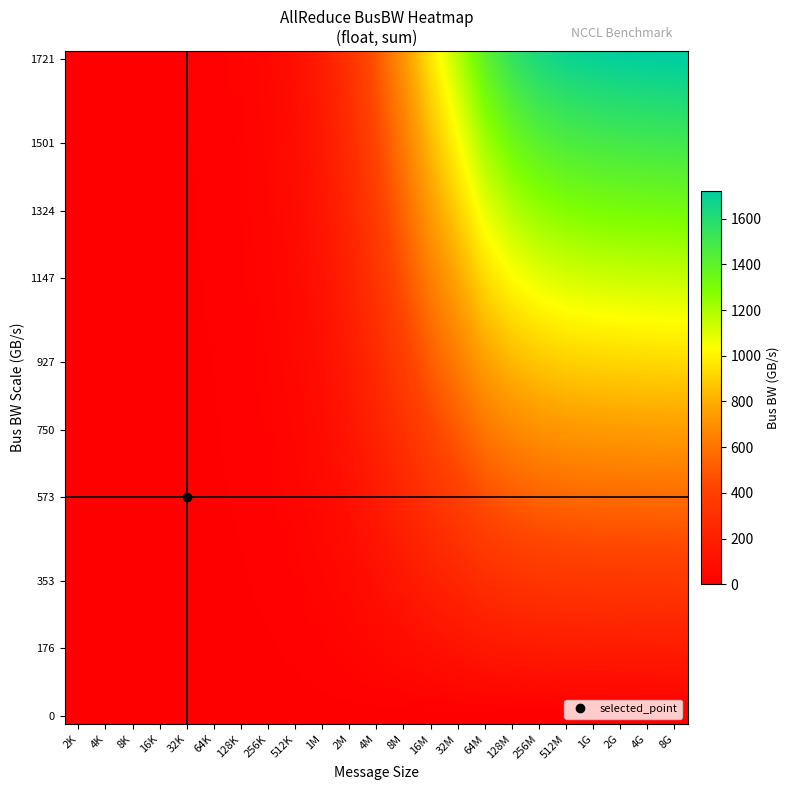

Which has a higher value, 4M or 8K?

4M